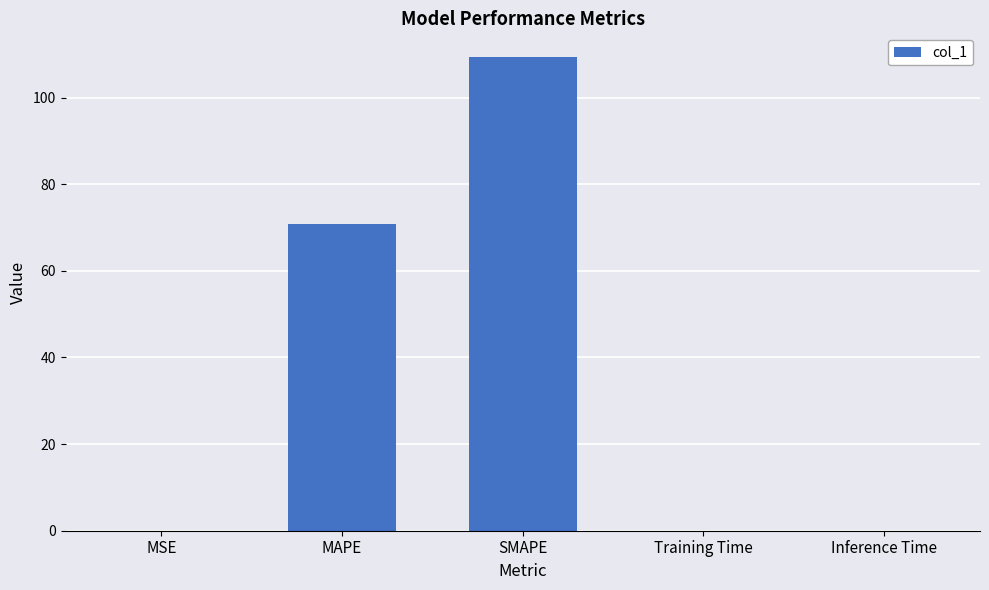

Are the bars horizontal?

No